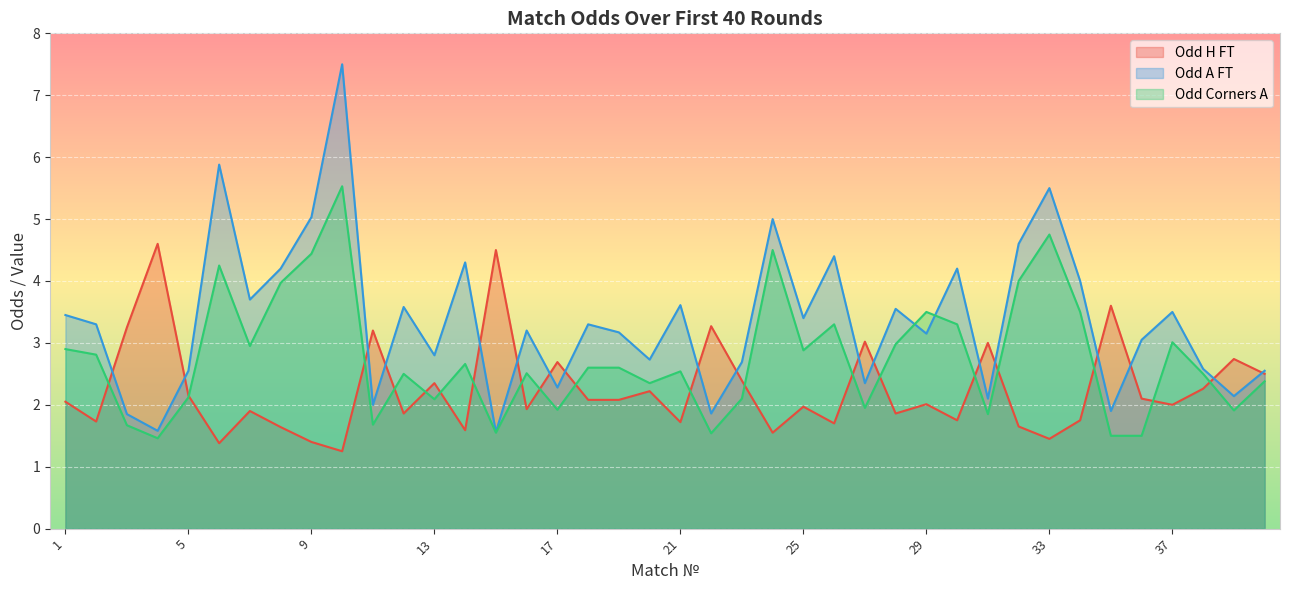

What is the sum of all Odd_A_FT values?

134.1